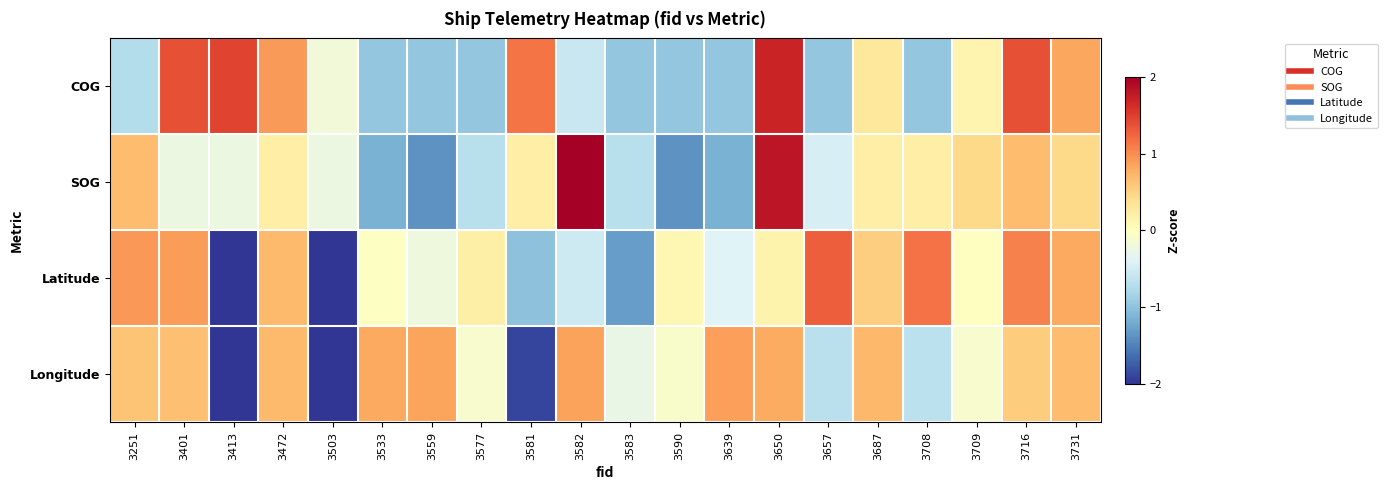

Reading left to right, what are all the values shown in this chart?

COG: 3251=-0.7	3401=1.4	3413=1.5	3472=0.9	3503=-0.2	3533=-1.0	3559=-1.0	3577=-1.0	3581=1.1	3582=-0.6	3583=-1.0	3590=-1.0	3639=-1.0	3650=1.7	3657=-1.0	3687=0.3	3708=-1.0	3709=0.1	3716=1.4	3731=0.8
SOG: 3251=0.7	3401=-0.2	3413=-0.2	3472=0.2	3503=-0.2	3533=-1.2	3559=-1.4	3577=-0.7	3581=0.2	3582=2.7	3583=-0.7	3590=-1.4	3639=-1.2	3650=1.8	3657=-0.5	3687=0.2	3708=0.2	3709=0.4	3716=0.7	3731=0.4
Latitude: 3251=0.9	3401=0.9	3413=-2.2	3472=0.7	3503=-2.1	3533=-0.0	3559=-0.2	3577=0.2	3581=-1.0	3582=-0.5	3583=-1.3	3590=0.1	3639=-0.4	3650=0.1	3657=1.3	3687=0.5	3708=1.2	3709=-0.0	3716=1.1	3731=0.8
Longitude: 3251=0.6	3401=0.6	3413=-2.1	3472=0.7	3503=-2.2	3533=0.8	3559=0.8	3577=-0.1	3581=-1.9	3582=0.9	3583=-0.3	3590=-0.1	3639=0.9	3650=0.8	3657=-0.7	3687=0.7	3708=-0.7	3709=-0.1	3716=0.5	3731=0.7